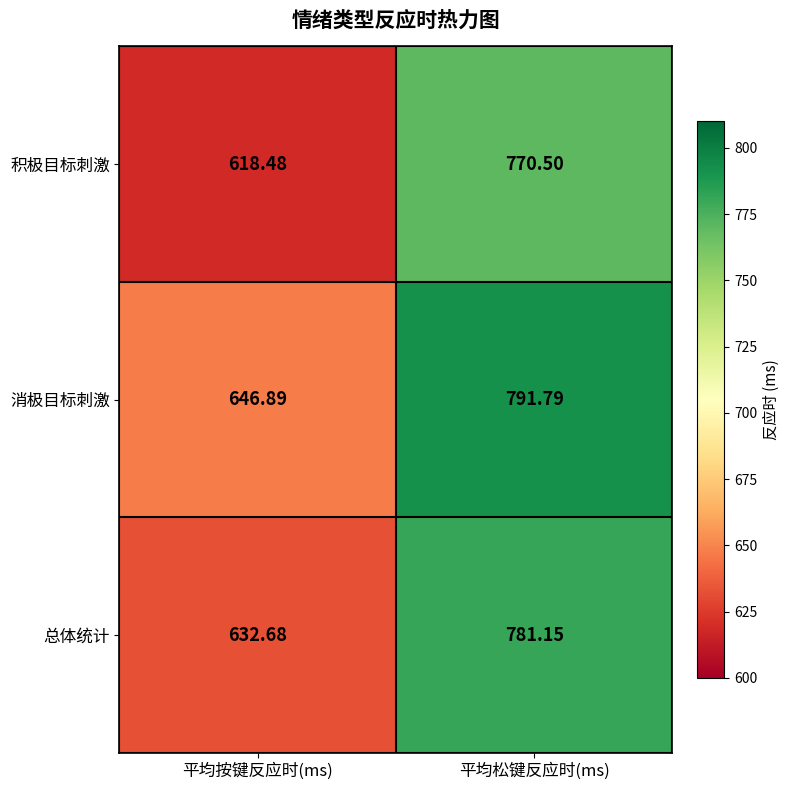

Between 平均按键反应时(ms) and 平均松键反应时(ms), which series saw the biggest shift?

积极目标刺激